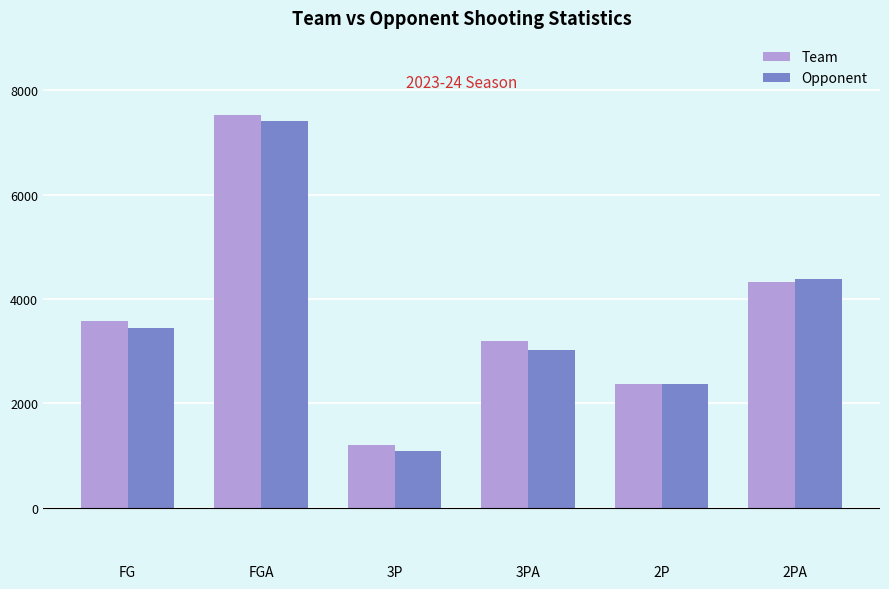

The value of Opponent at 3P is 1088. True or false?

True